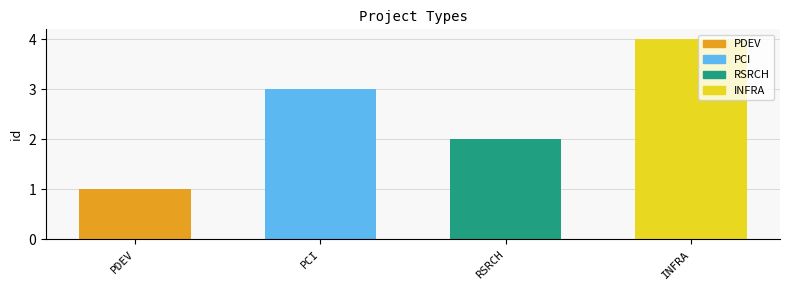

What is the difference between the maximum and minimum values?

3